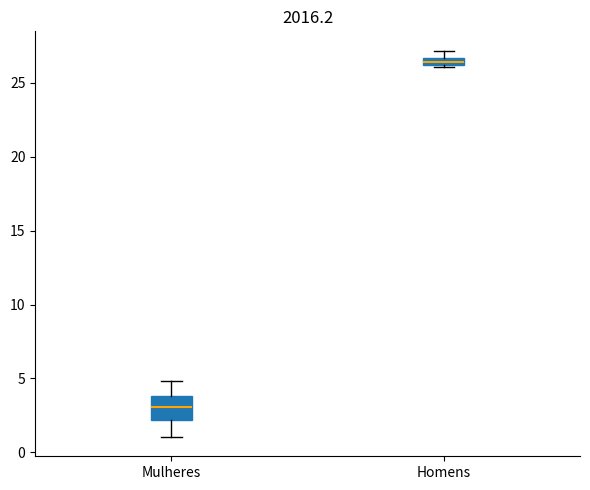

Which box's median line is the lowest?

Mulheres